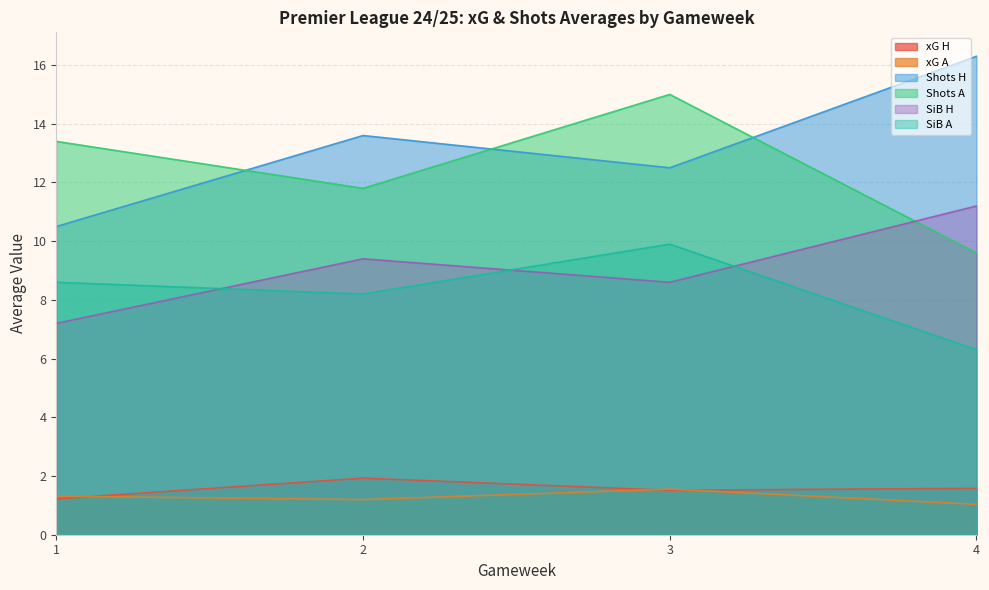

The SiB H series shows 11.2 at 4. True or false?

True